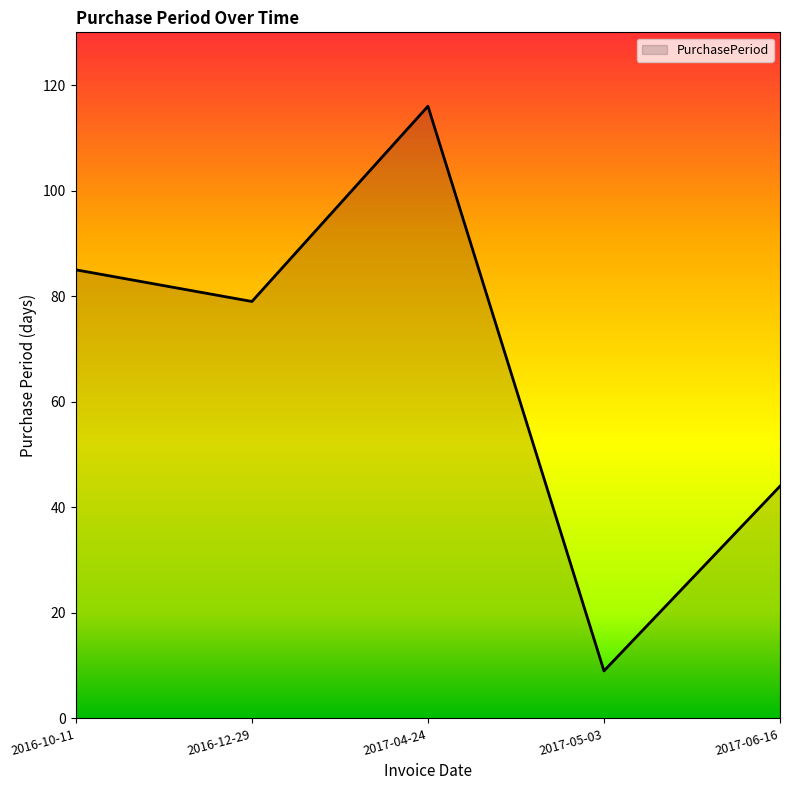

Rank the categories by value from highest to lowest.

2017-04-24, 2016-10-11, 2016-12-29, 2017-06-16, 2017-05-03